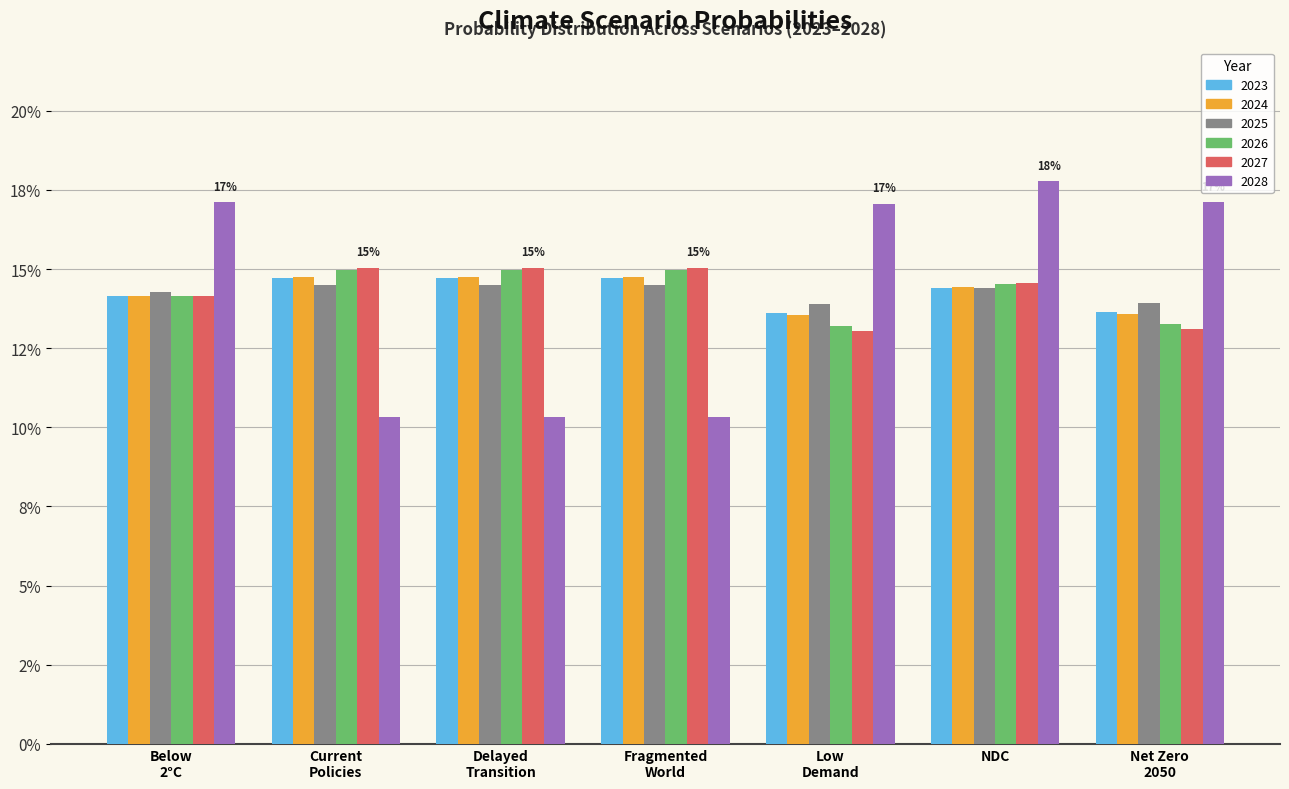

Are the bars horizontal?

No